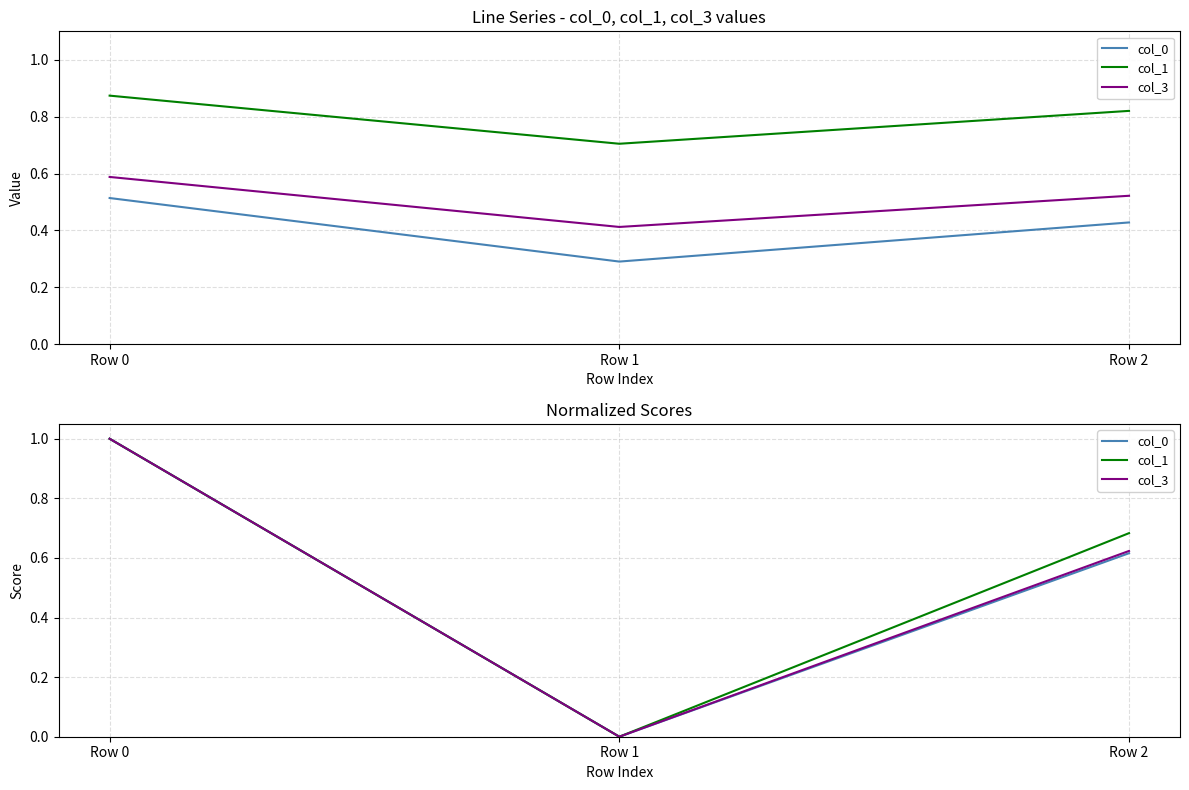

Reading left to right, transcribe all the data shown in this chart.

col_0: Row 0=1.0	Row 1=0.0	Row 2=0.6
col_1: Row 0=1.0	Row 1=0.0	Row 2=0.7
col_3: Row 0=1.0	Row 1=0.0	Row 2=0.6